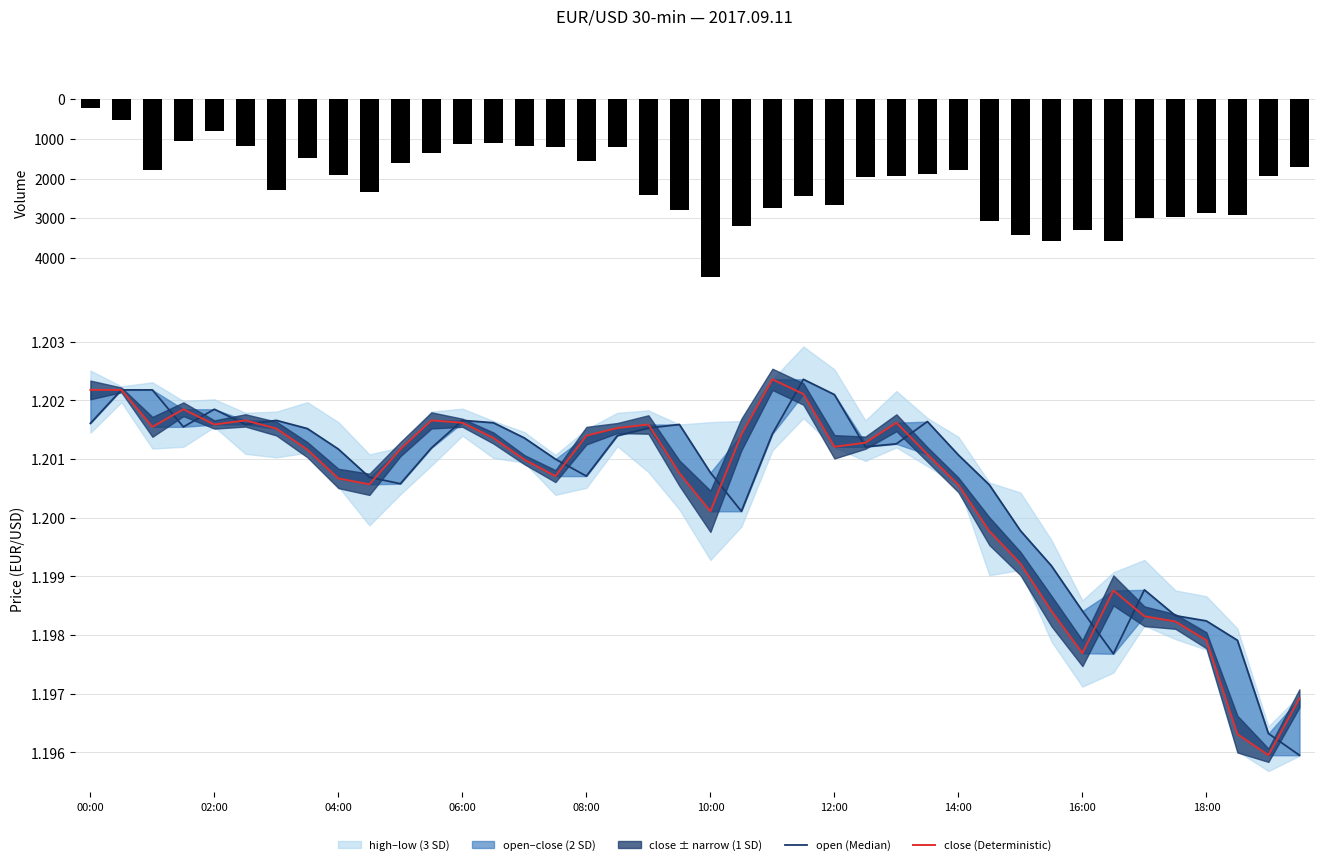

What is the value of the open (Median) bar at the 11th from the left?

1.2